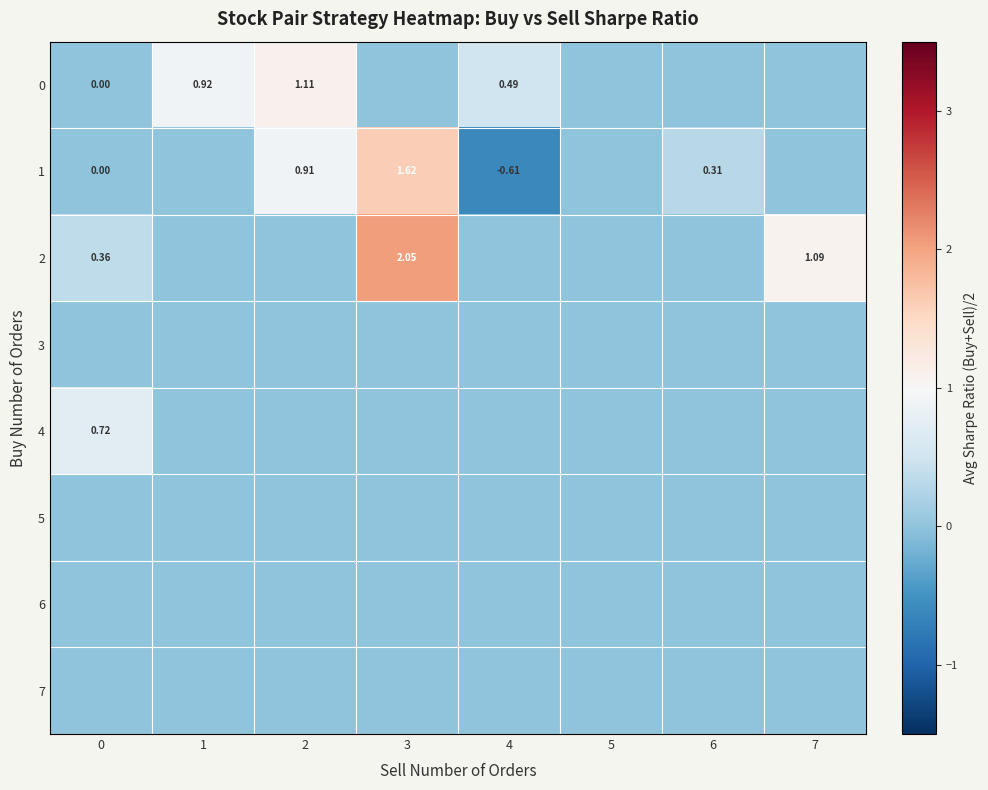

Which series has the largest total across all categories?

2